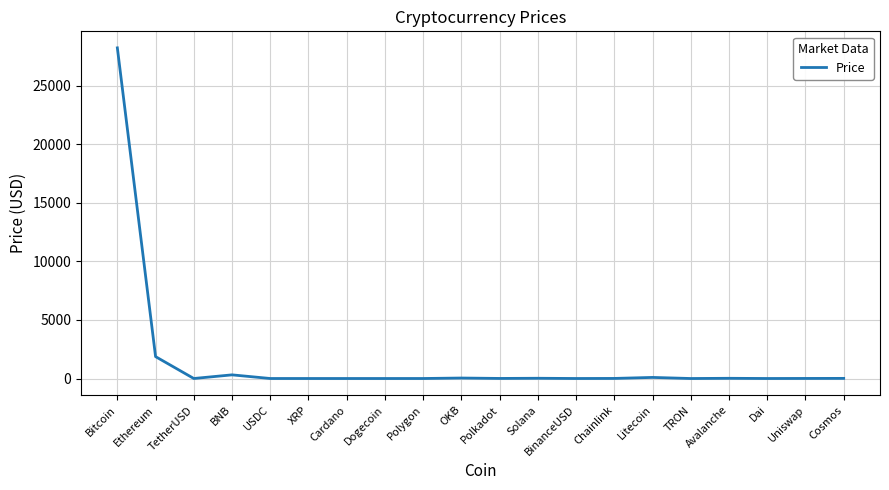

What is the difference between the maximum and minimum values?

28229.1